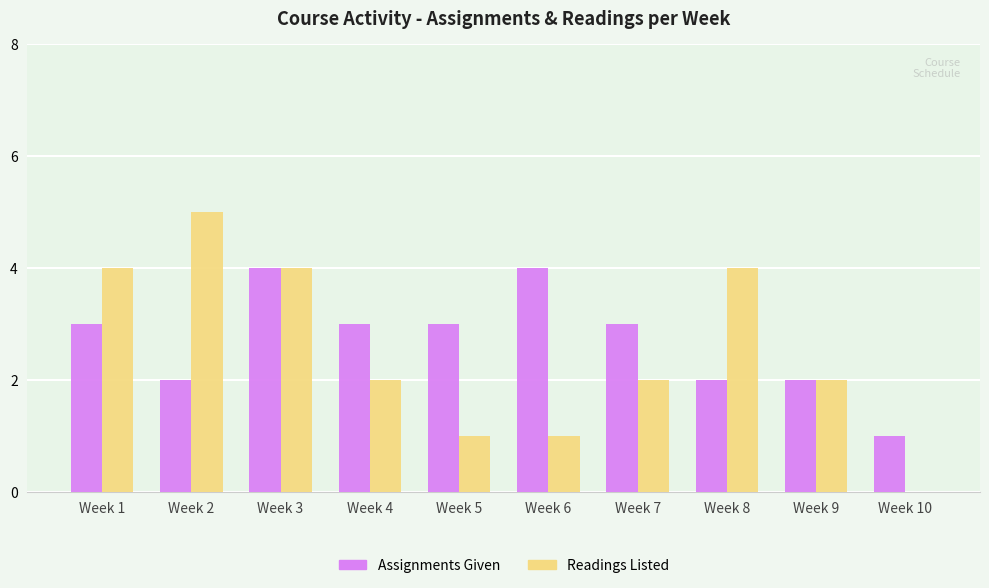

What is the greatest value displayed?

5